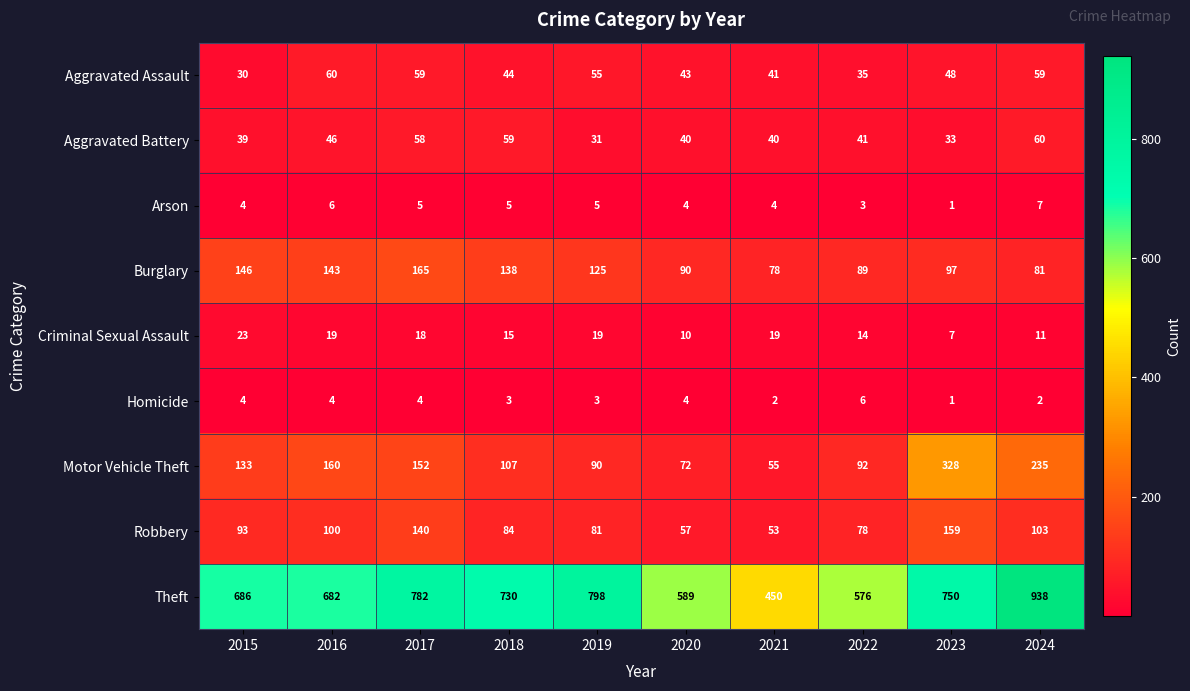

Rank the series at 2022 from highest to lowest value.

Theft, Motor Vehicle Theft, Burglary, Robbery, Aggravated Battery, Aggravated Assault, Criminal Sexual Assault, Homicide, Arson